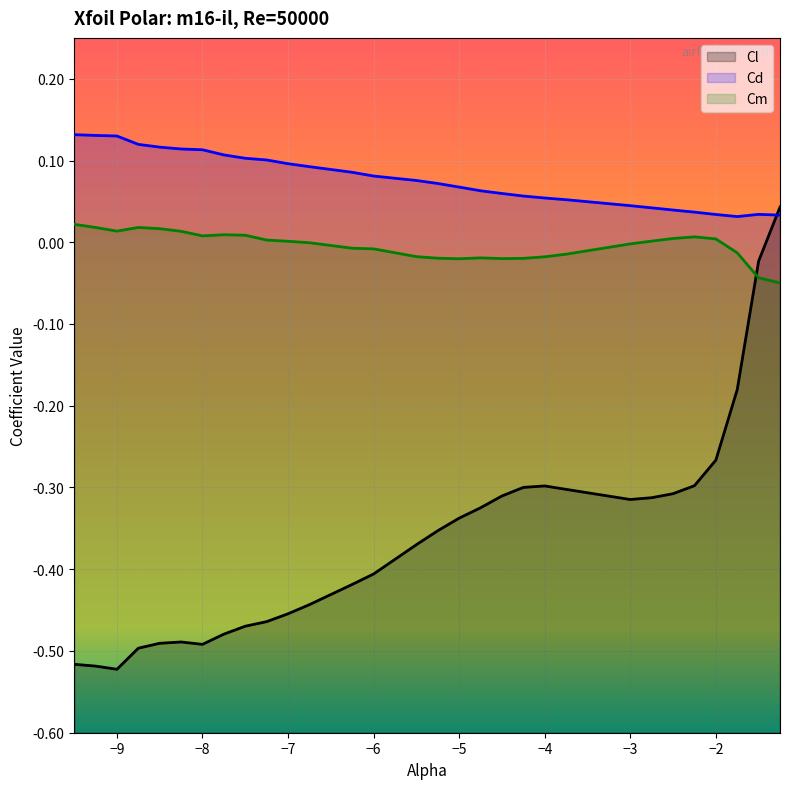

The Cm series shows -0.0 at -4.25. True or false?

False